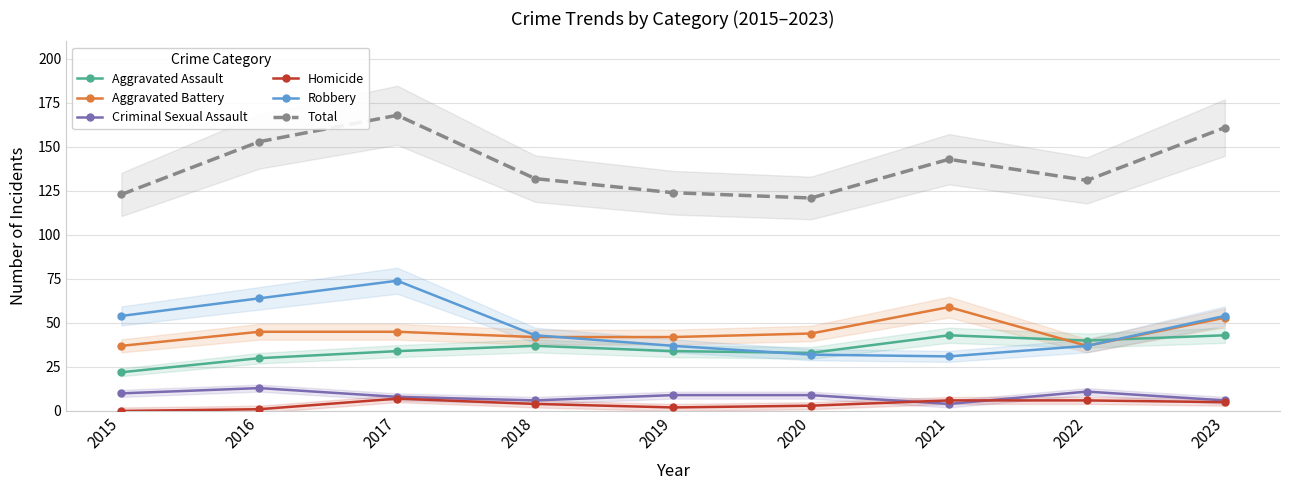

How many series are shown in this chart?

6